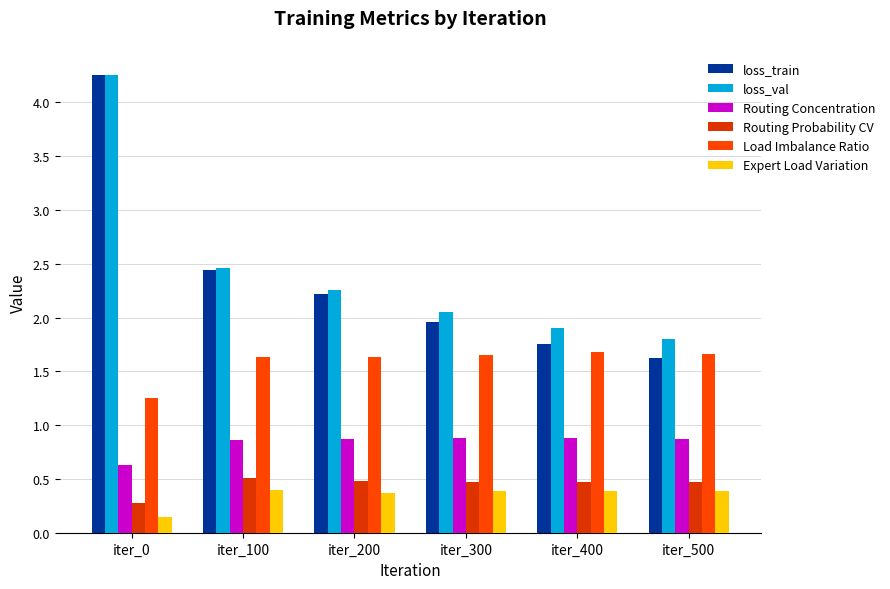

Which category has the highest value in the Routing Probability CV series?

iter_100